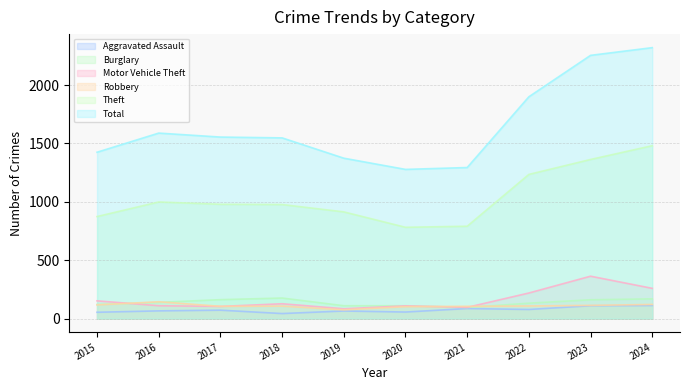

True or false: Total and Burglary cross at least once.

False